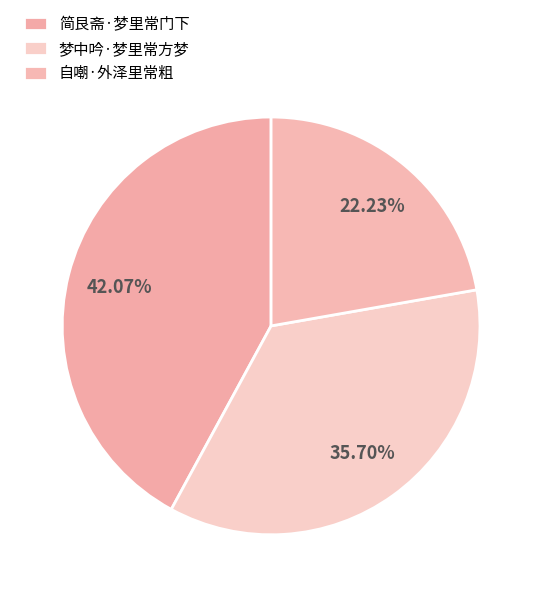

To the nearest percent, what portion does 简艮斋·梦里常门下 represent?

42%